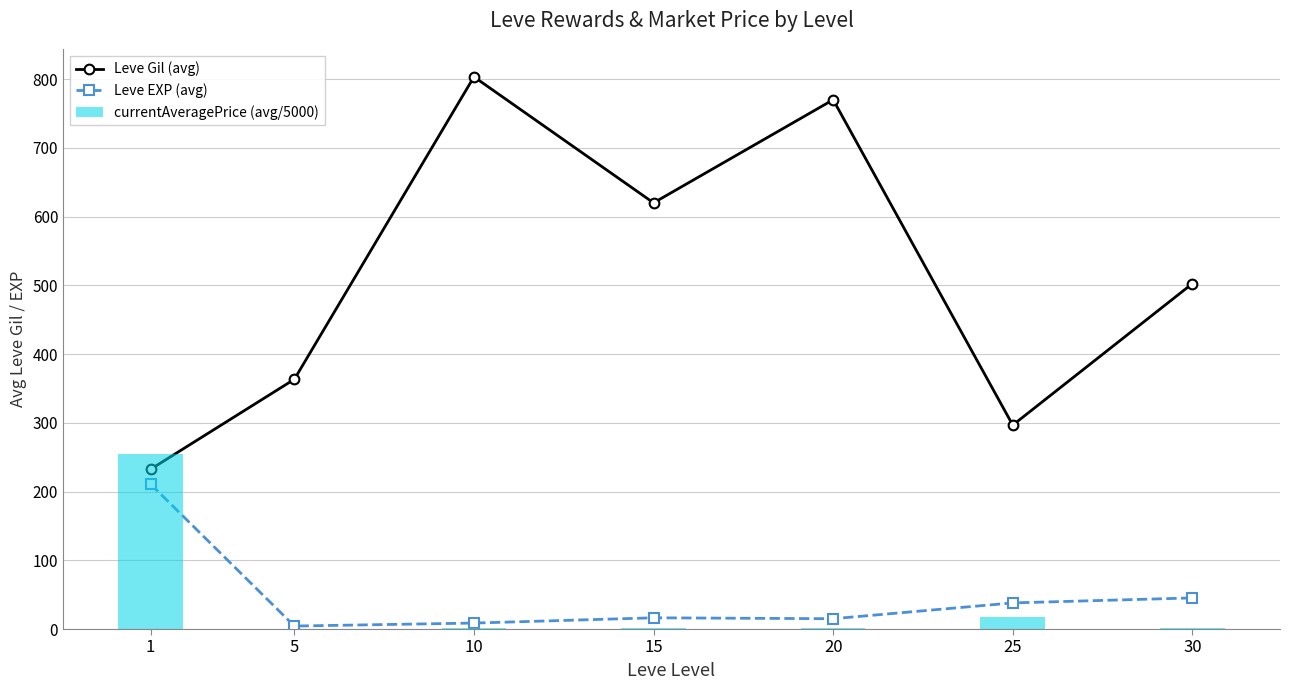

Which category has the lowest value in the currentAveragePrice (avg/5000) series?

5